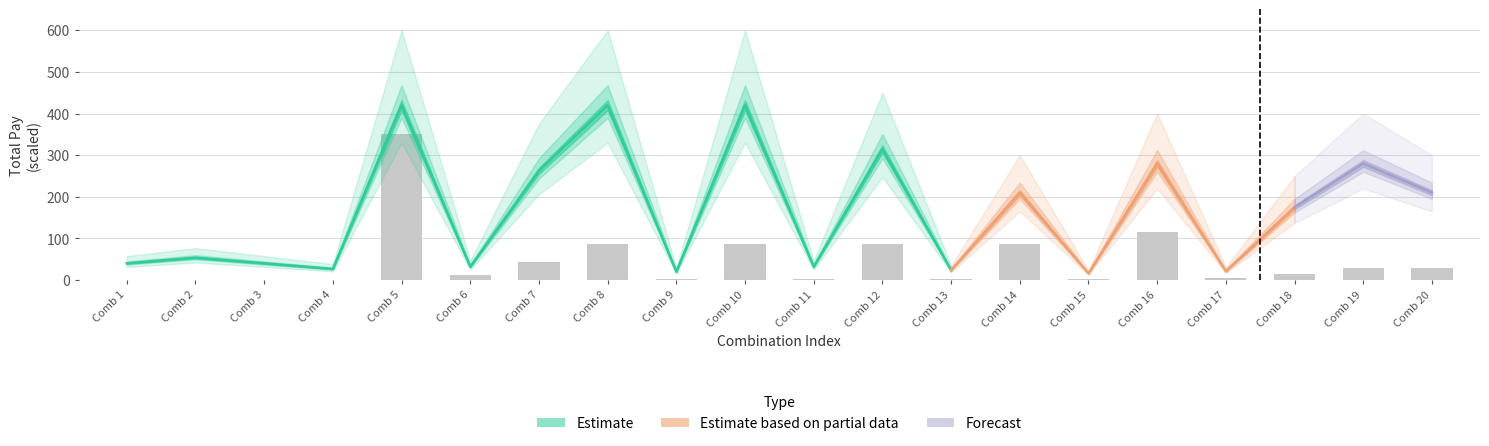

List the labels in order of value, largest first.

Comb 5, Comb 16, Comb 8, Comb 10, Comb 12, Comb 14, Comb 7, Comb 19, Comb 20, Comb 18, Comb 6, Comb 17, Comb 11, Comb 13, Comb 15, Comb 9, Comb 2, Comb 3, Comb 4, Comb 1